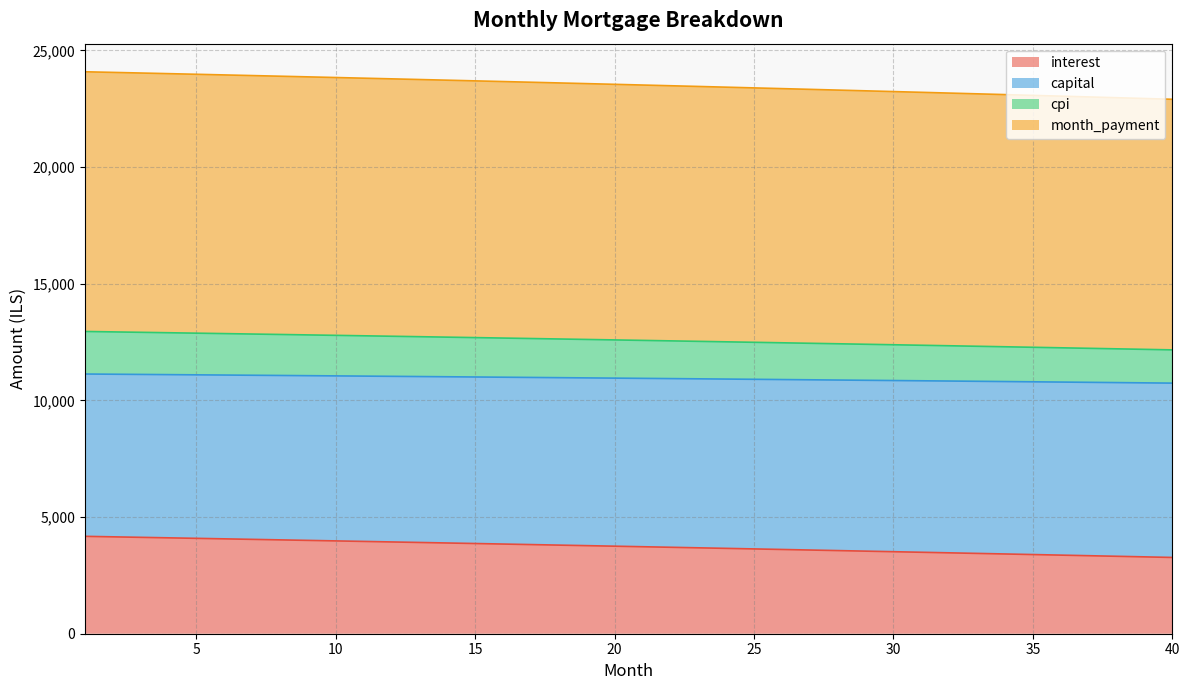

What is the total value across all series at 5?

23979.0